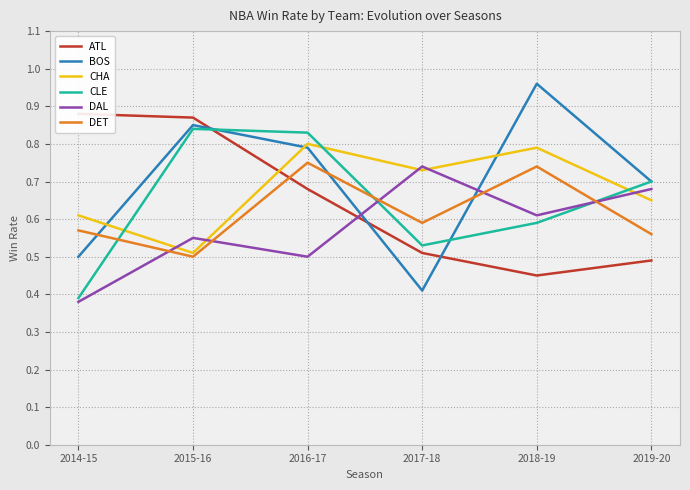

How many ATL values are between 0 and 1?

6